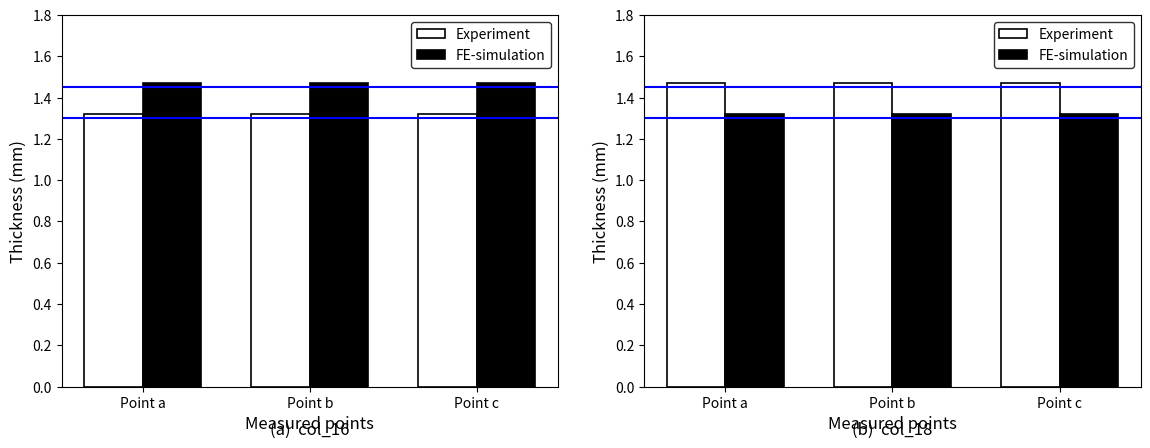

Are the bars grouped side by side (vs. stacked)?

Yes